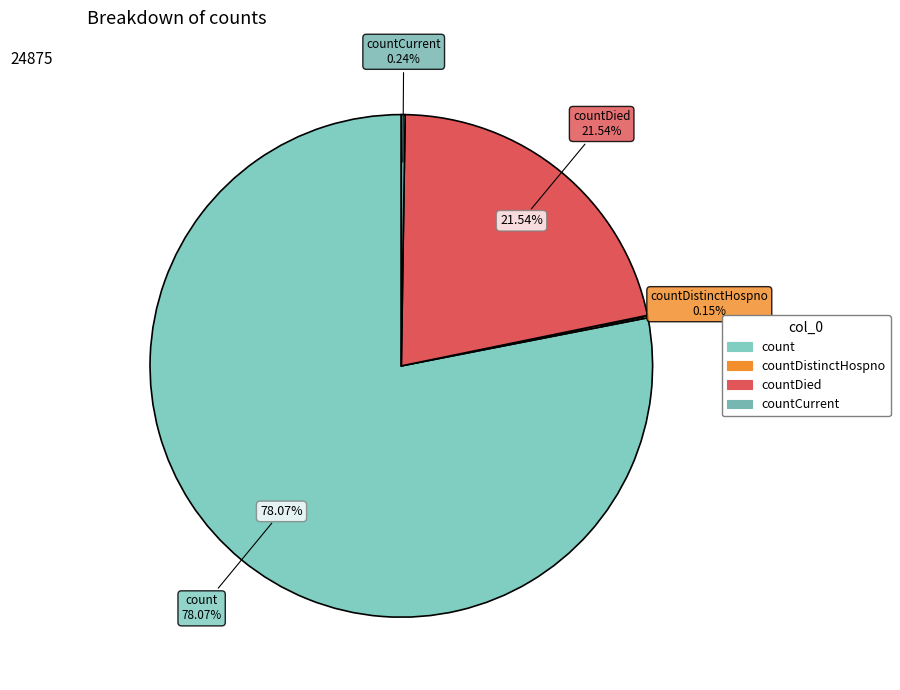

Count the number of slices in the pie.

5